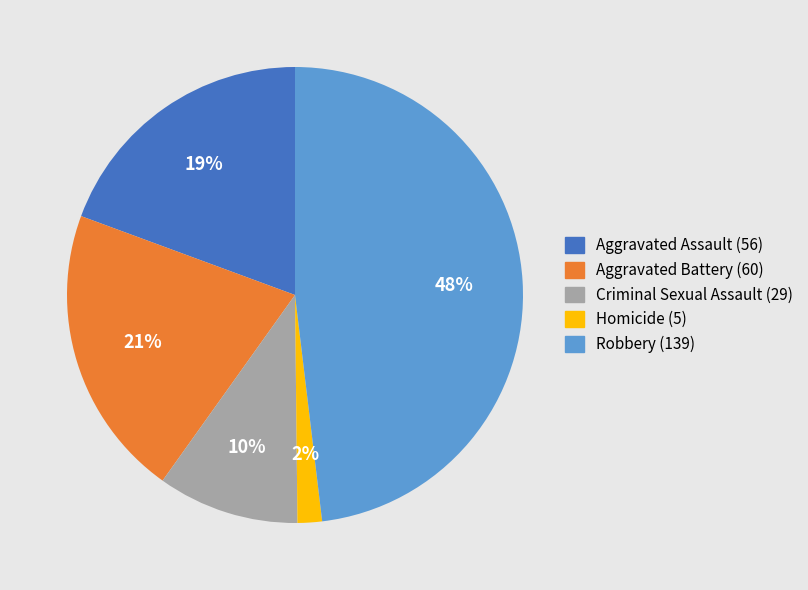

Is it true that Aggravated Assault is 25% of the pie?

False